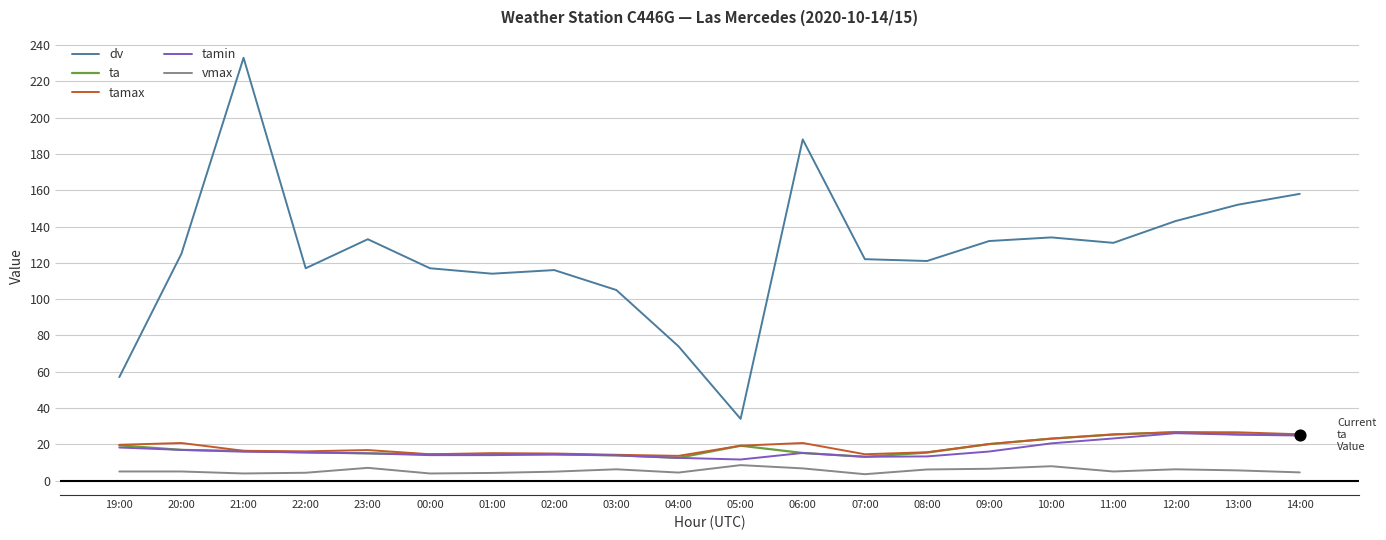

At which category is the sum across all series the highest?

21:00